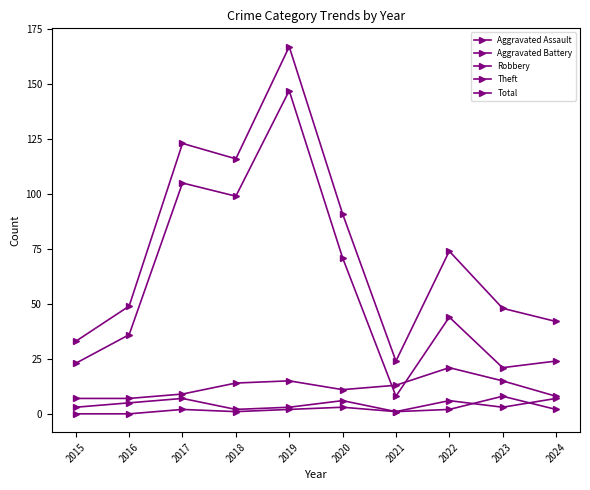

True or false: Aggravated Assault has more than 1 points higher than both neighbors.

True